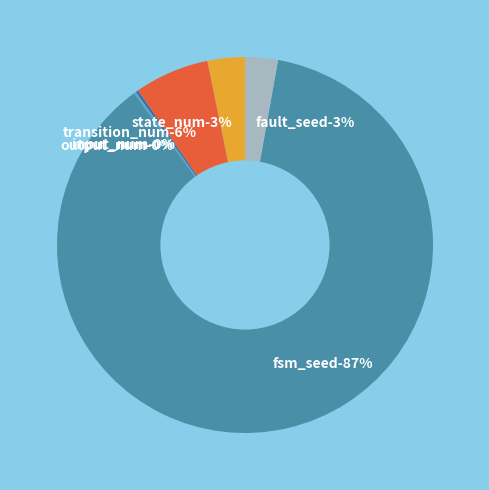

Is fsm_seed the majority of the pie?

Yes